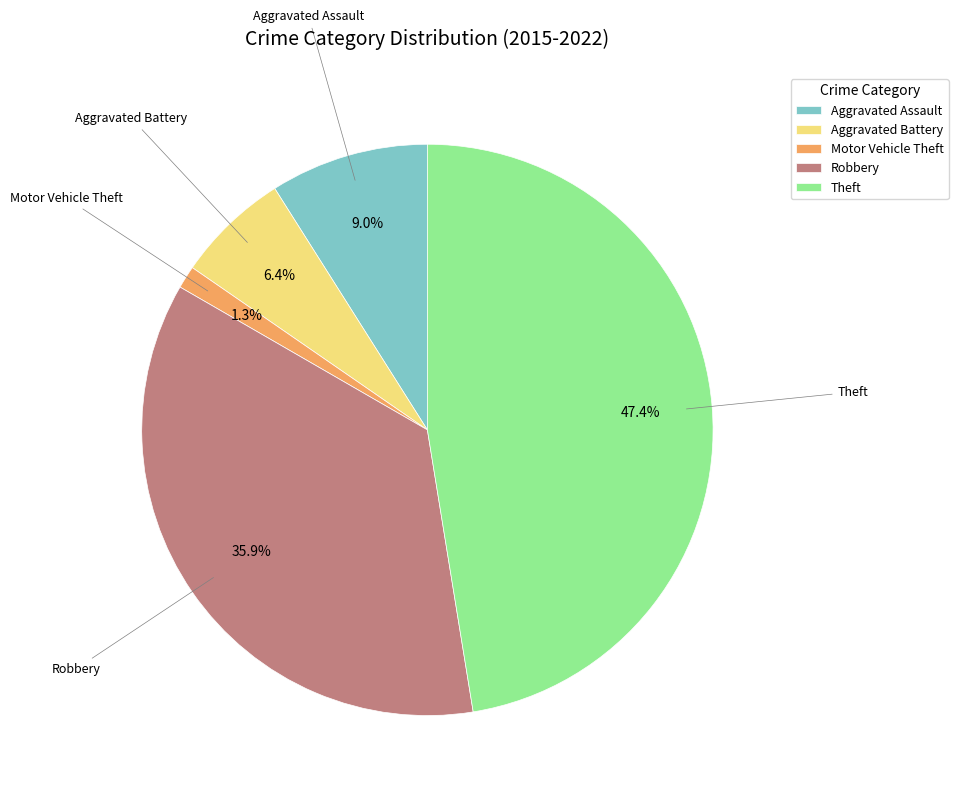

Count the number of slices in the pie.

5